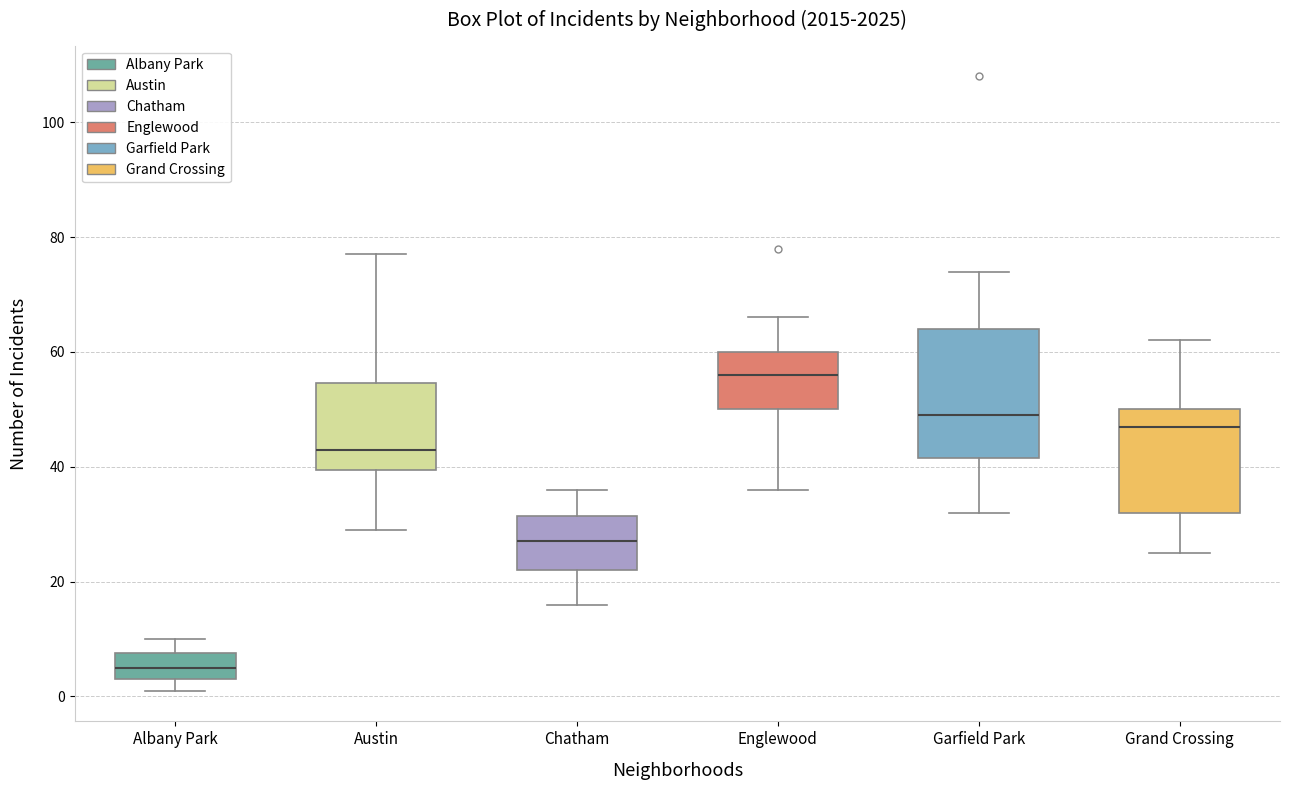

Which box is the tallest, from its lower edge to its upper edge?

Garfield Park